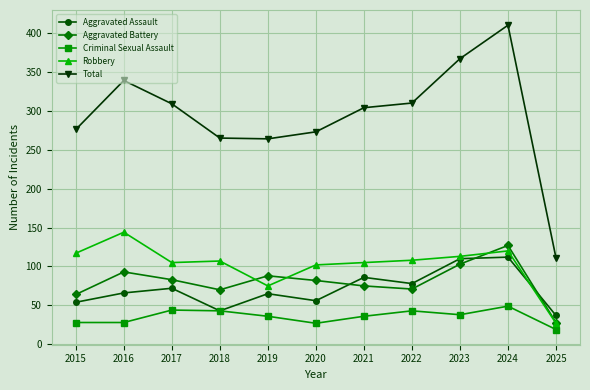

Count the number of categories in the chart.

11